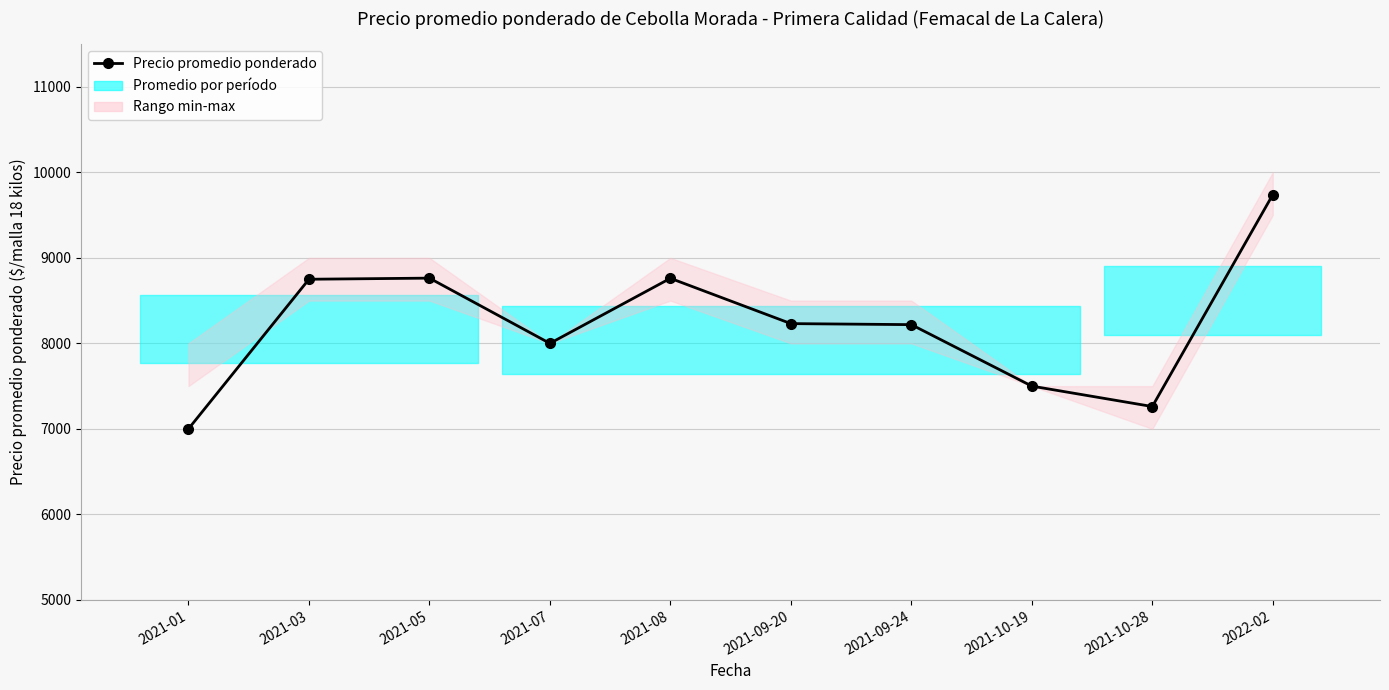

At which category does the data reach its first local valley?

2021-07